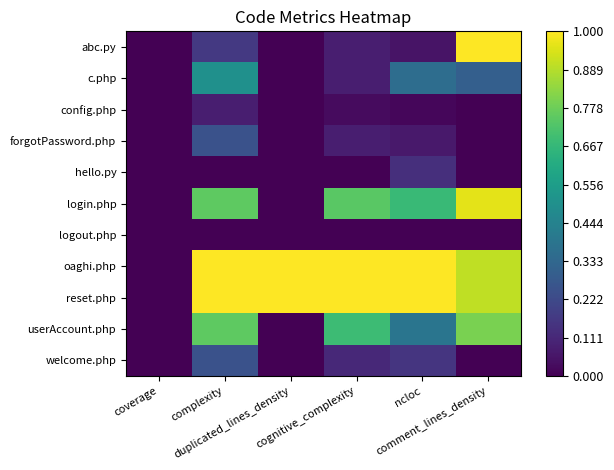

At comment_lines_density, list the series in order from smallest to largest.

config.php, forgotPassword.php, hello.py, logout.php, welcome.php, c.php, userAccount.php, oaghi.php, reset.php, login.php, abc.py